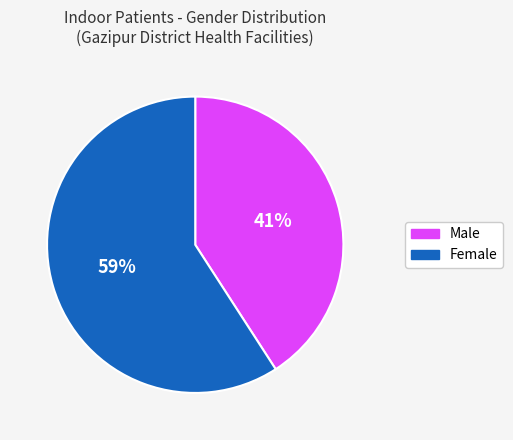

What is the majority slice?

Female